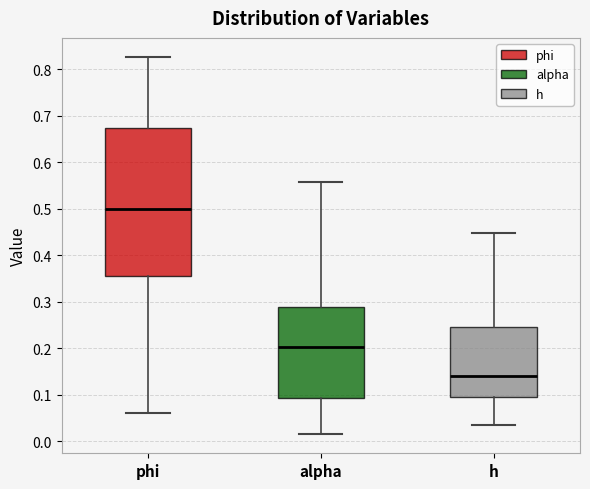

Comparing the boxes themselves (not the whiskers), which one is the tallest?

phi